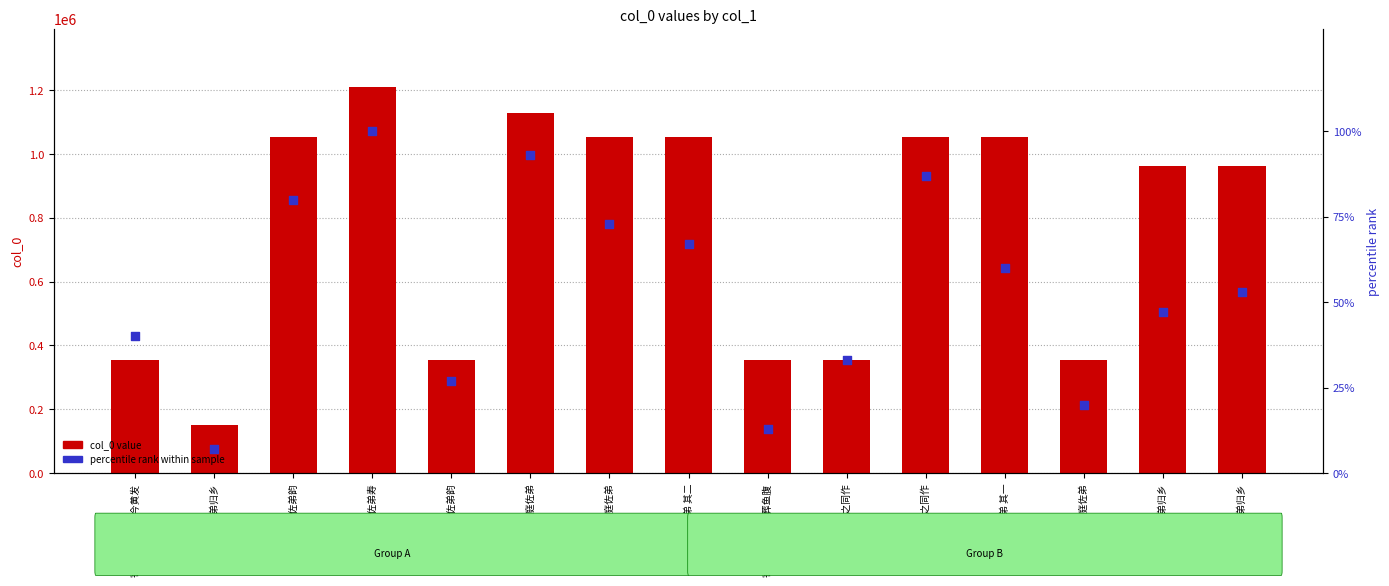

Which series reaches the minimum Y coordinate?

percentile rank within sample